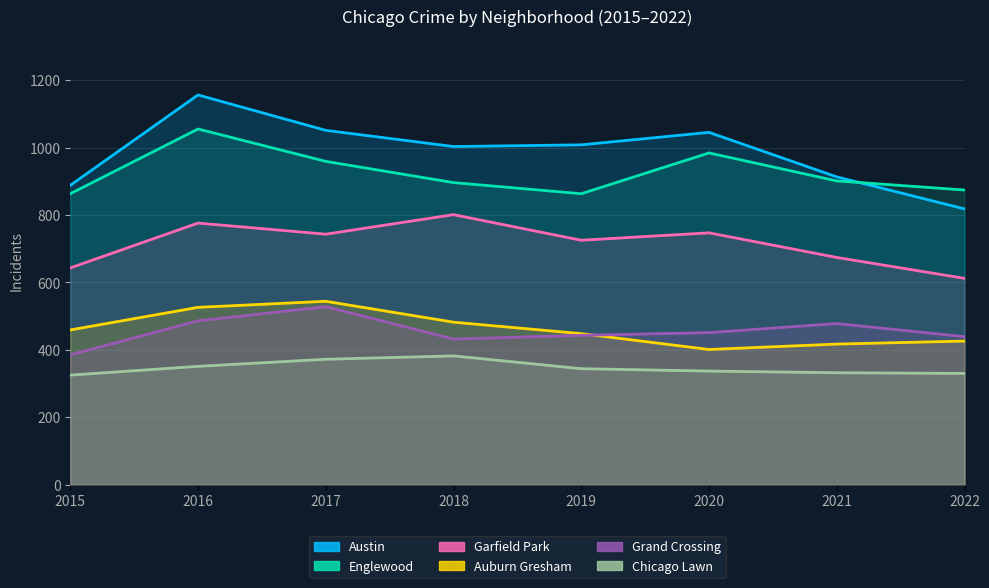

How many data points in Chicago Lawn are less than 344?

4